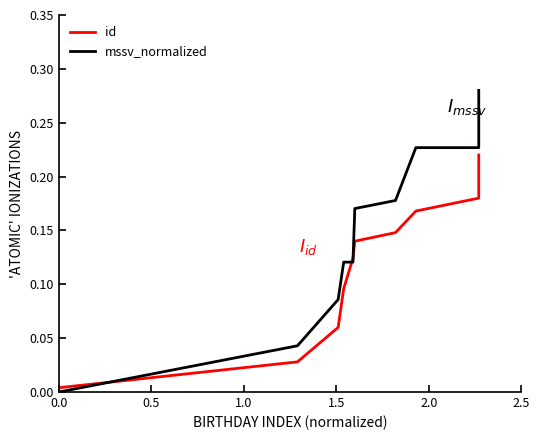

How many lines are shown in the chart?

2